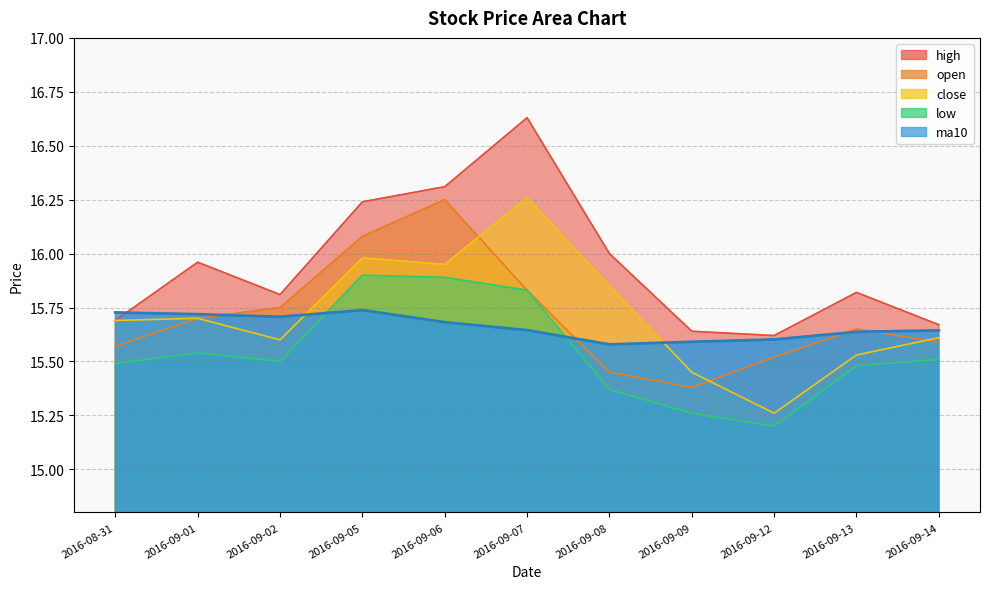

At which category does high reach its first local valley?

2016-09-02